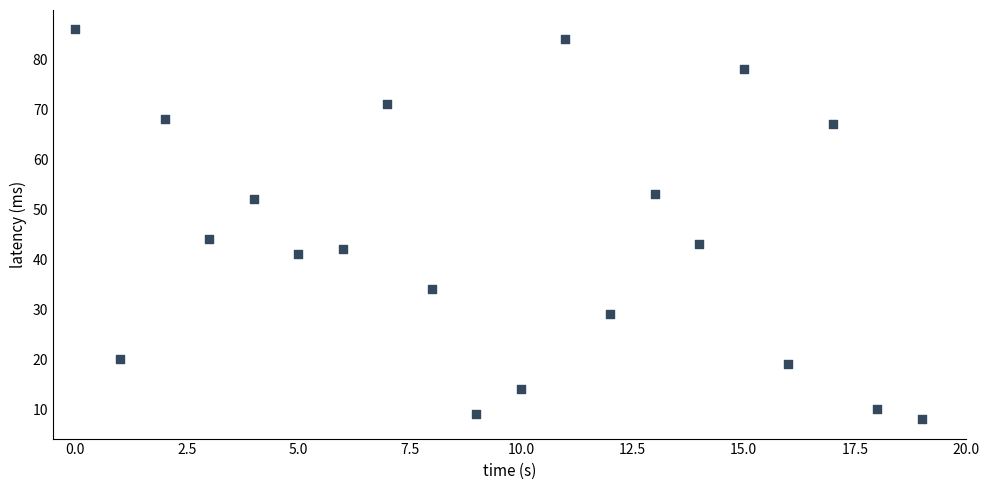

What is the range of Y values (max minus min)?

78